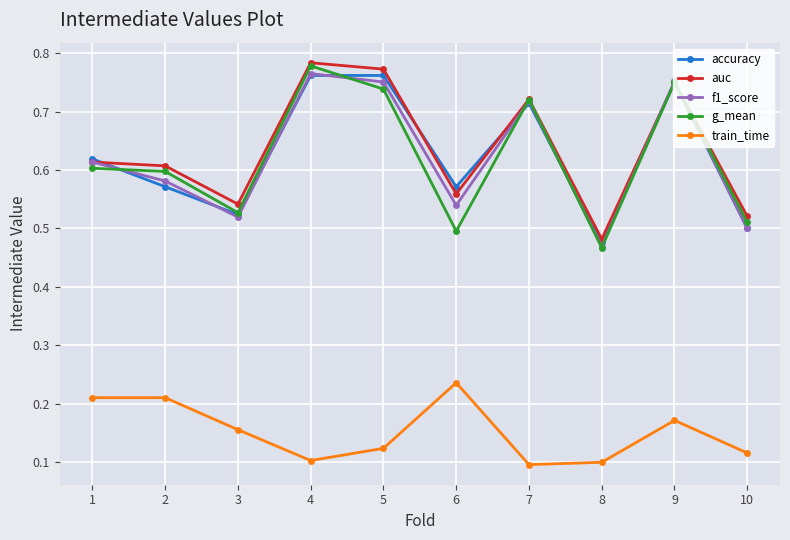

What is the difference between the accuracy values at 8 and 4?

0.3